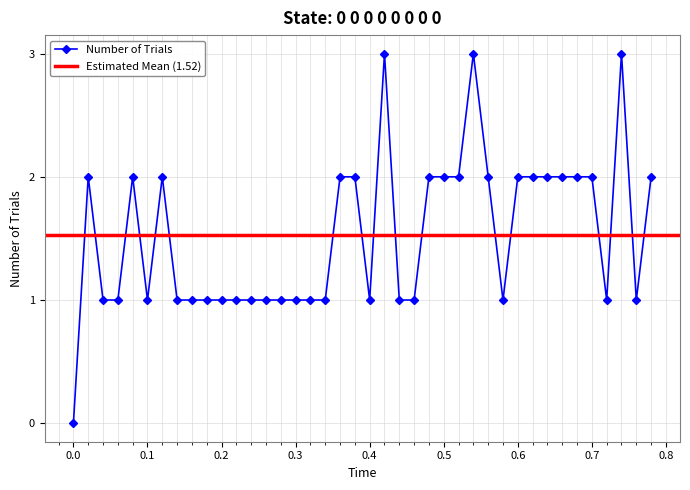

Reading right to left, list all the values displayed in this chart.

2	1	3	1	2	2	2	2	2	2	1	2	3	2	2	2	1	1	3	1	2	2	1	1	1	1	1	1	1	1	1	1	1	2	1	2	1	1	2	0